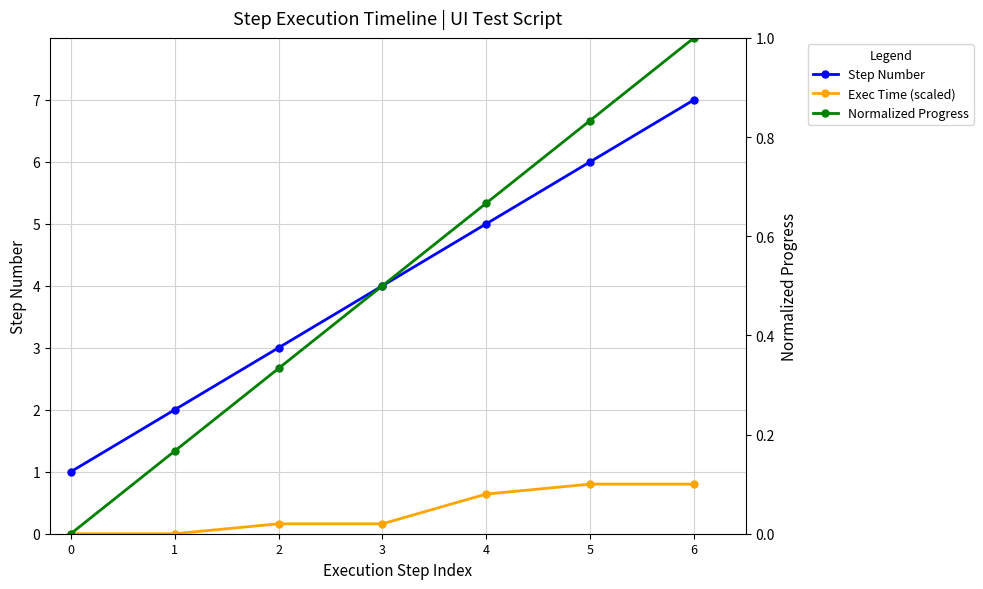

What is the average value of the Step Number series?

4.0